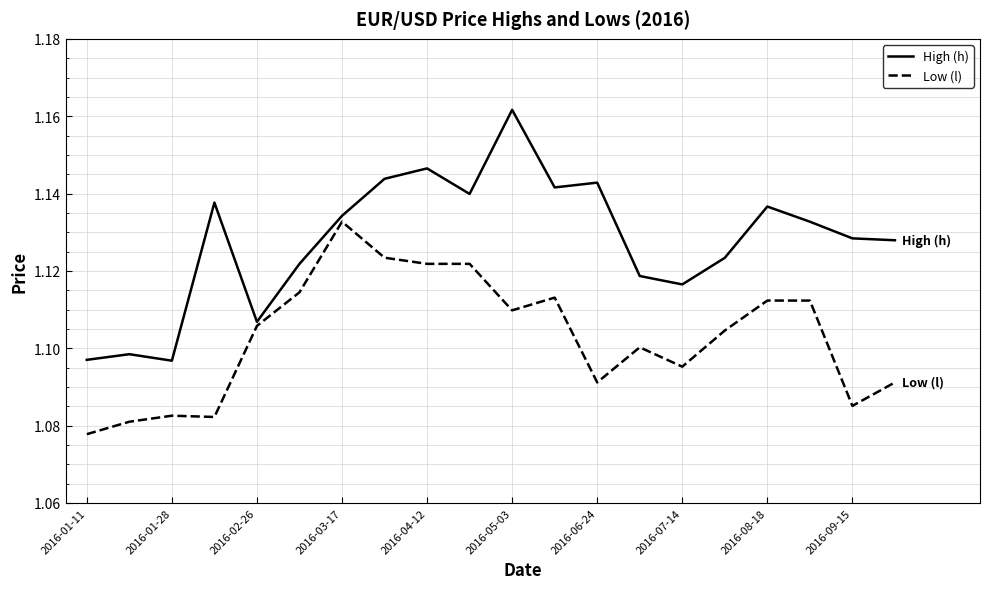

True or false: Low (l) and High (h) intersect in this chart.

False